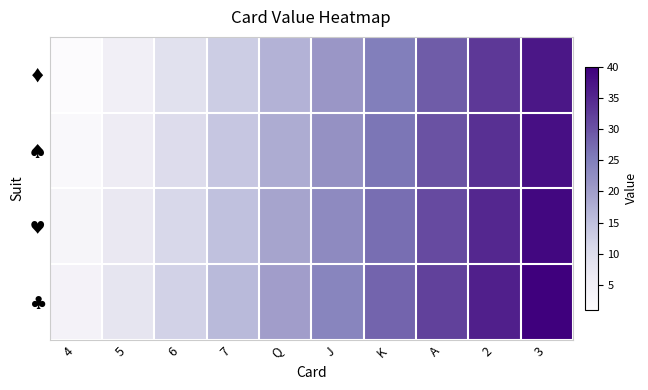

Which series has the largest total across all categories?

♣